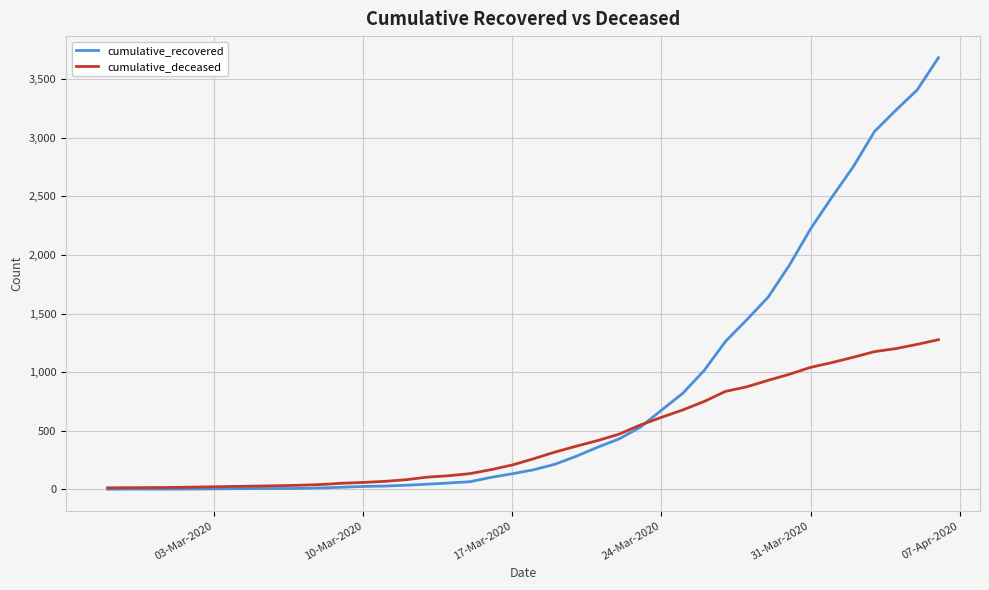

True or false: cumulative_deceased and cumulative_recovered intersect in this chart.

True